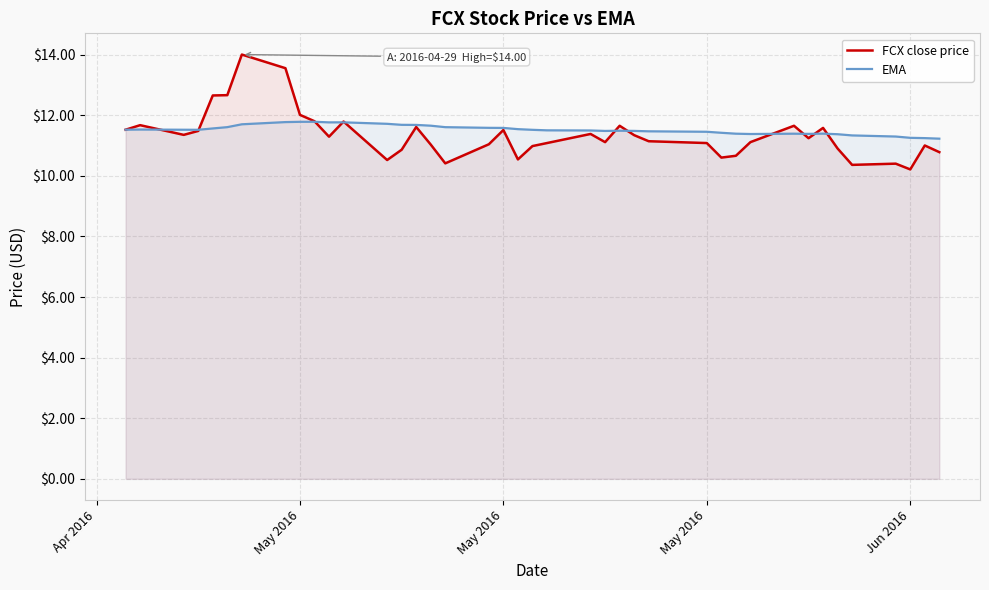

Does the chart display data point markers on the line(s)?

No